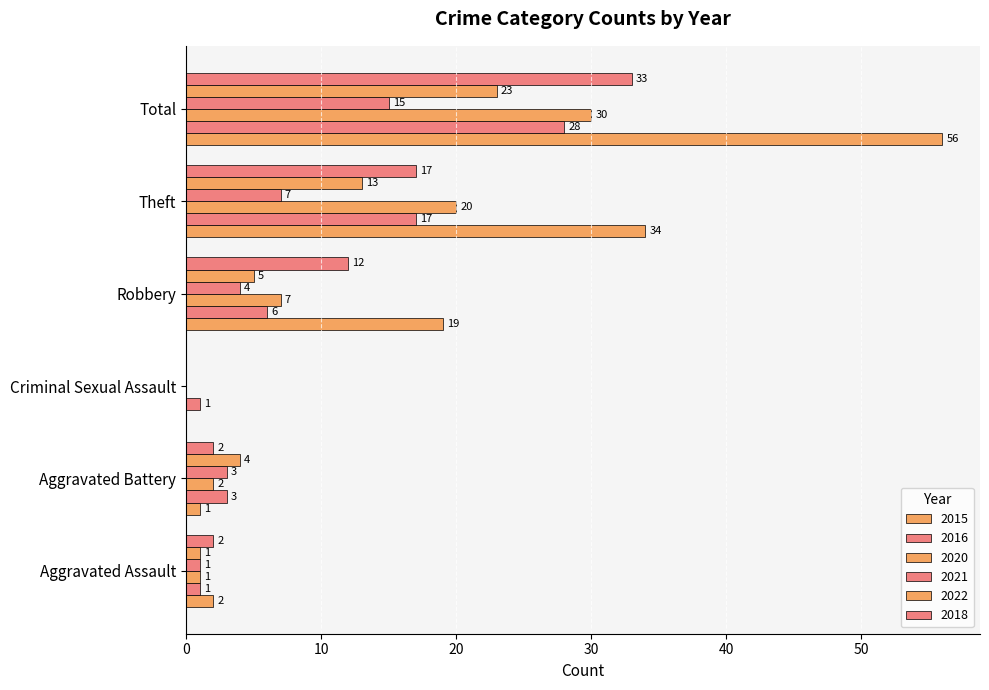

At how many categories does at least one series exceed 39?

1